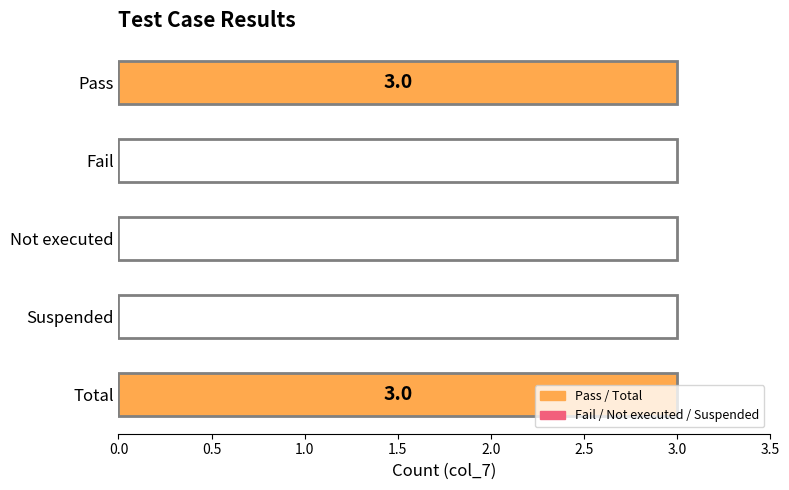

Which has a higher value, Total or Not executed?

Total